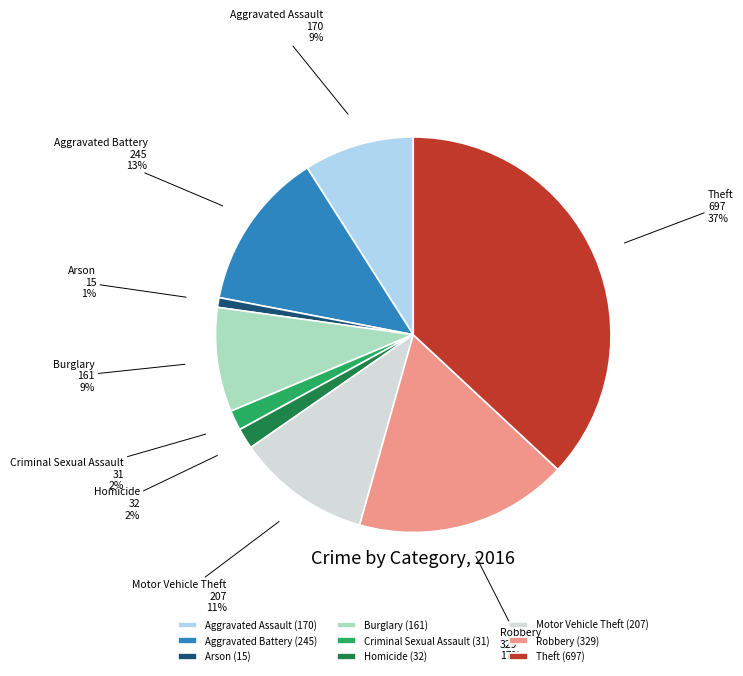

Combined, do Criminal Sexual Assault and Robbery account for over 50%?

No